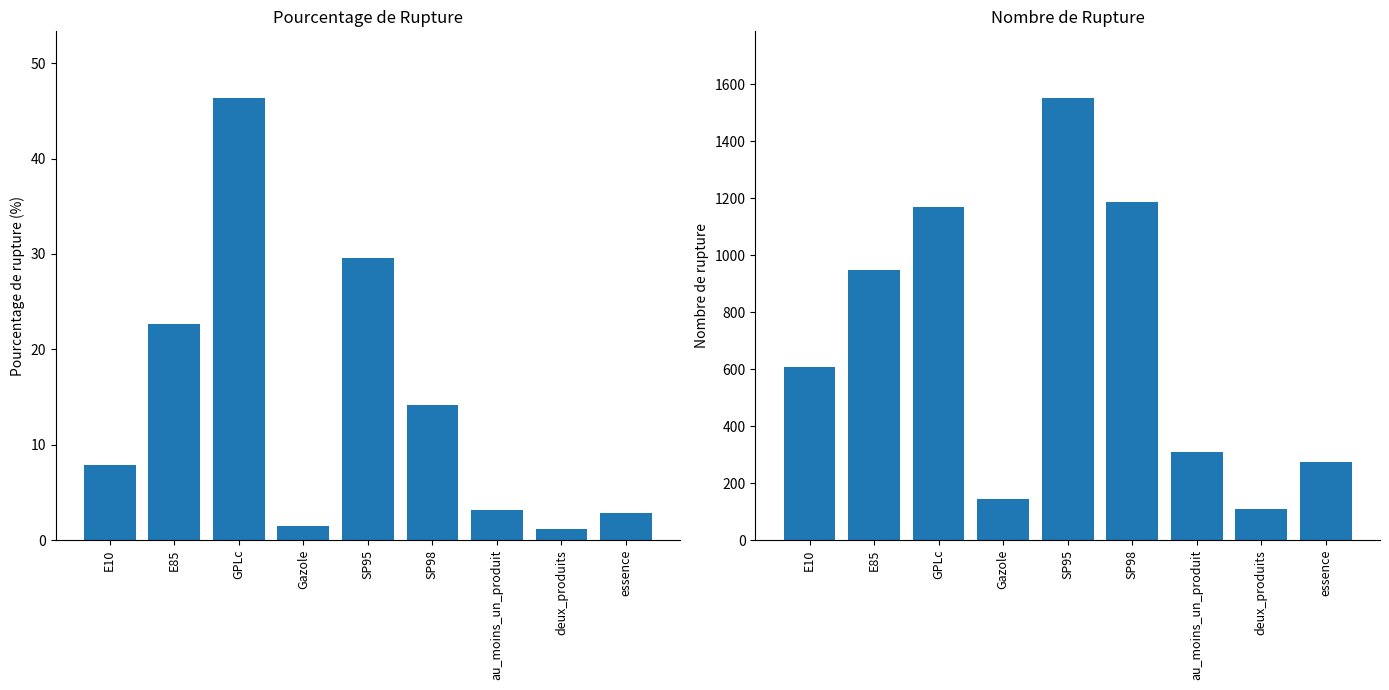

Does the chart contain stacked bars?

No